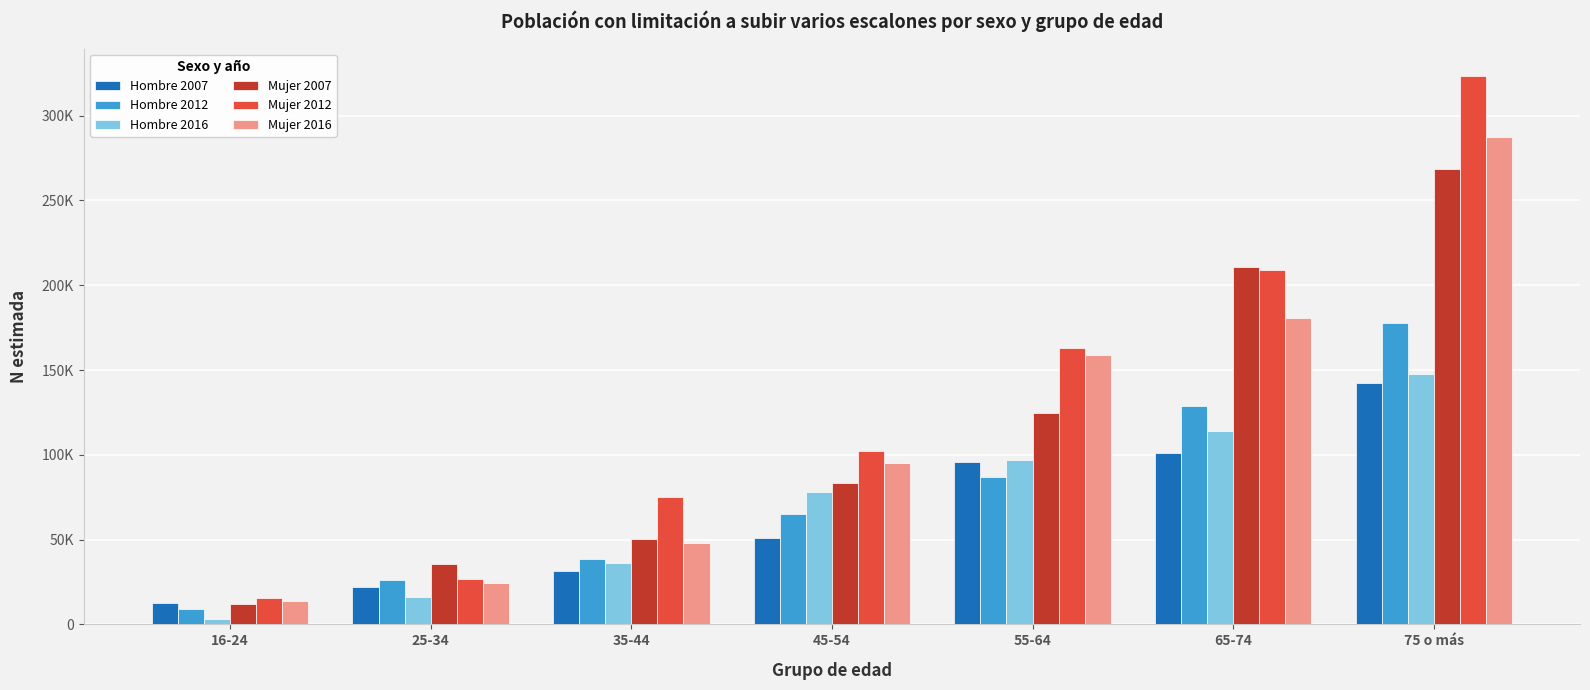

Which has a higher value, 75 o más or 65-74?

75 o más